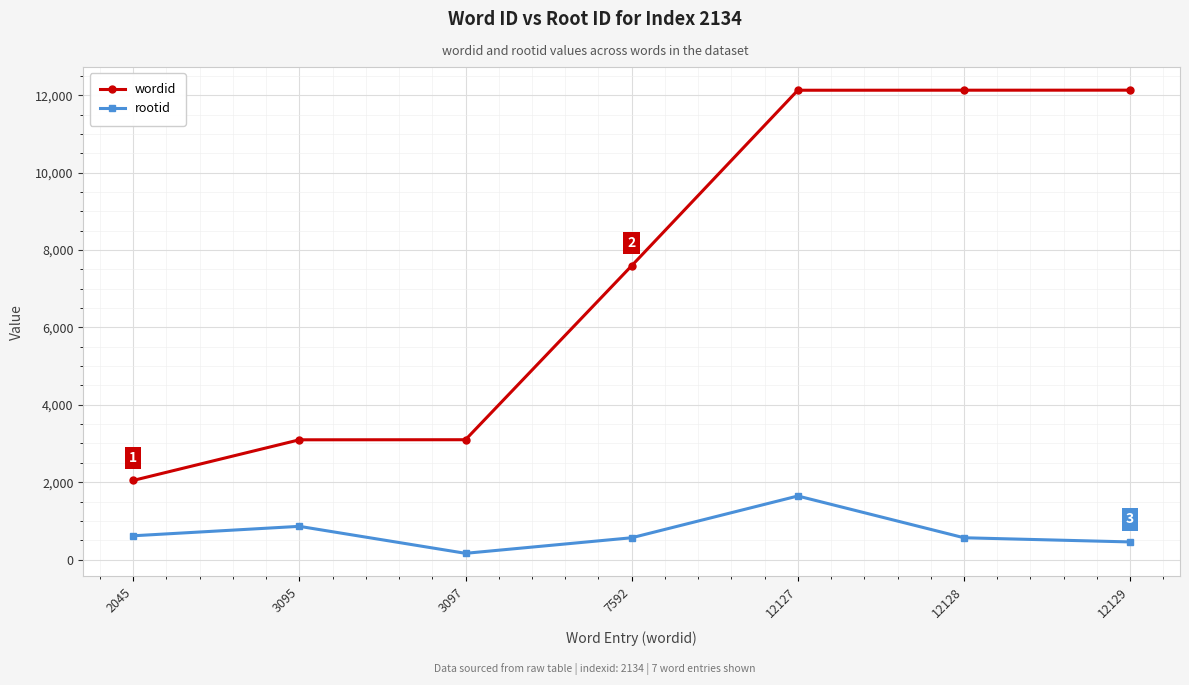

What is the difference between the highest and lowest values at 3097?

2935